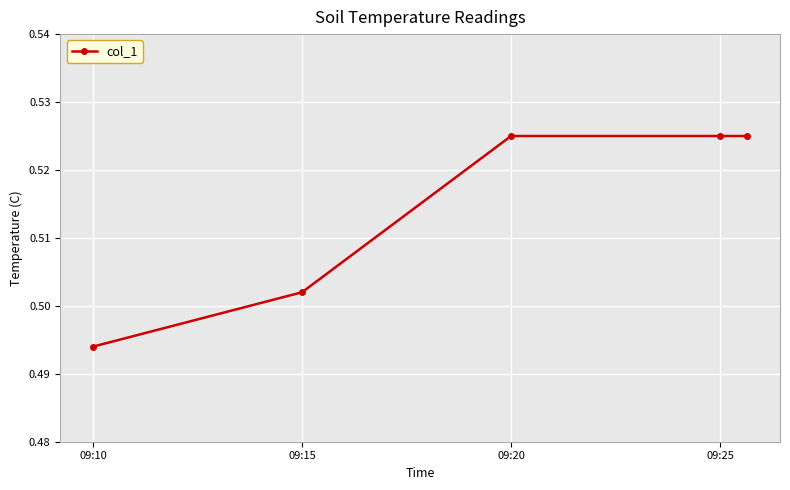

What is the sum of all values?

2.6